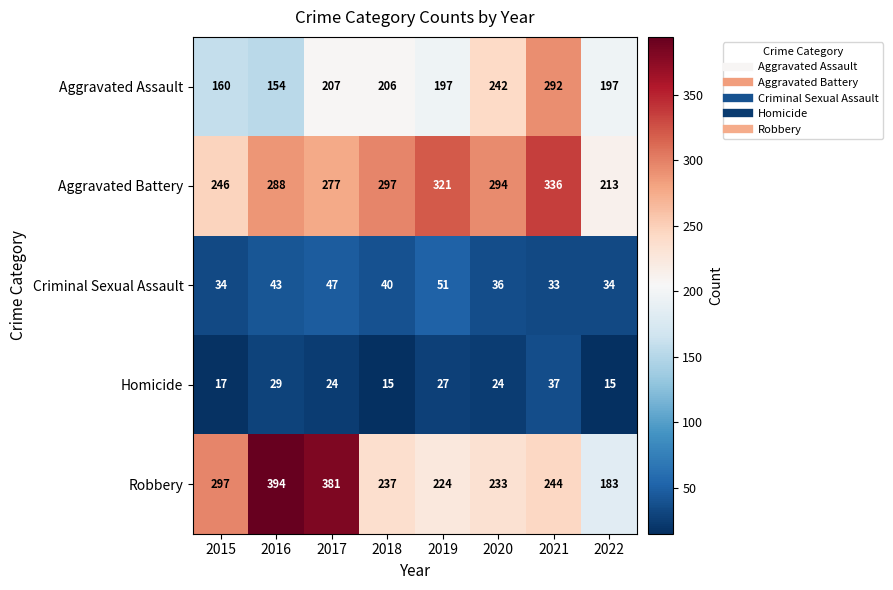

True or false: Aggravated Battery has a value of 336 at 2021.

True